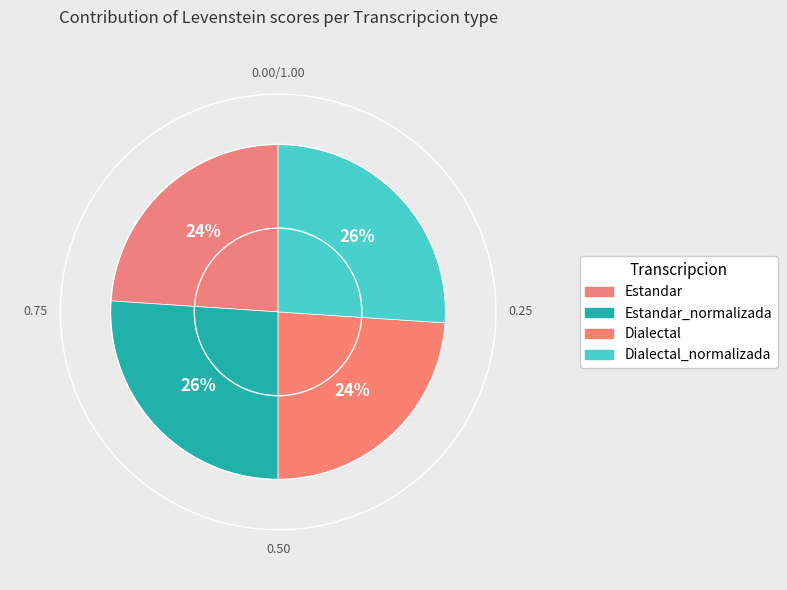

To the nearest percent, what is the average slice percentage?

25%